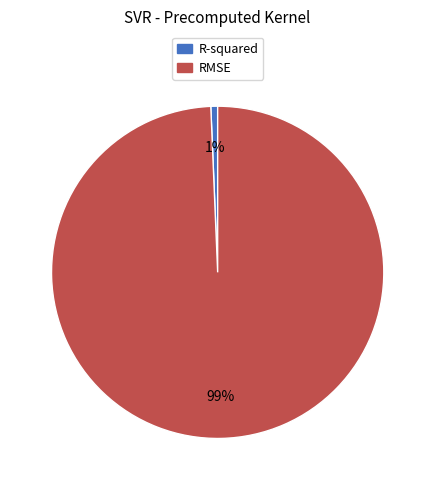

Do RMSE and R-squared together represent more than half of the pie?

Yes